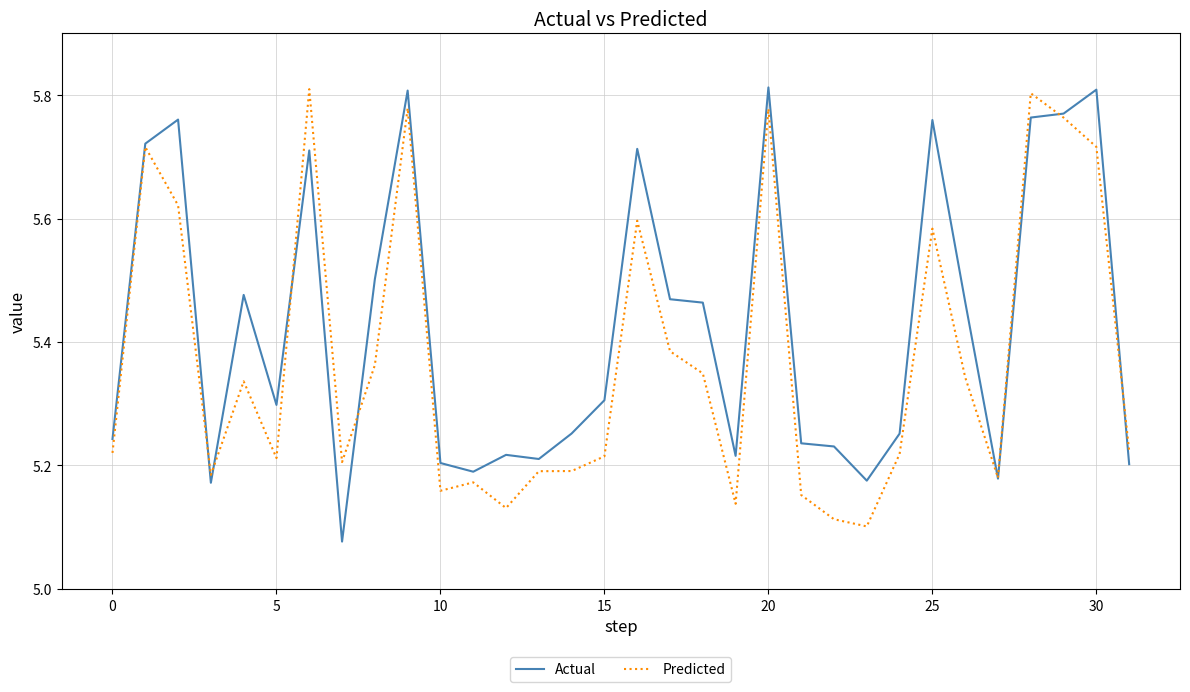

Which series has the largest total across all categories?

Actual